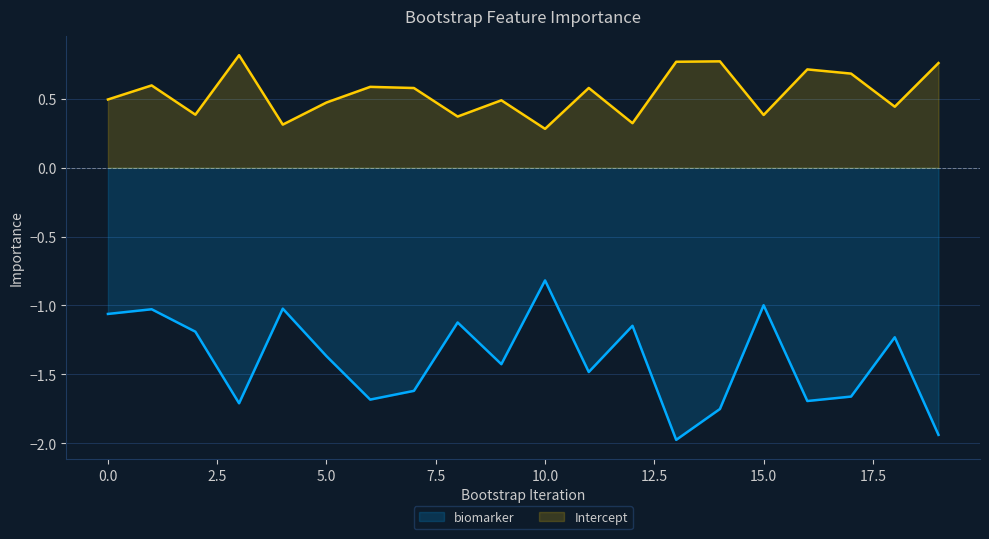

What is the total value across all series at 5.0?

-0.9